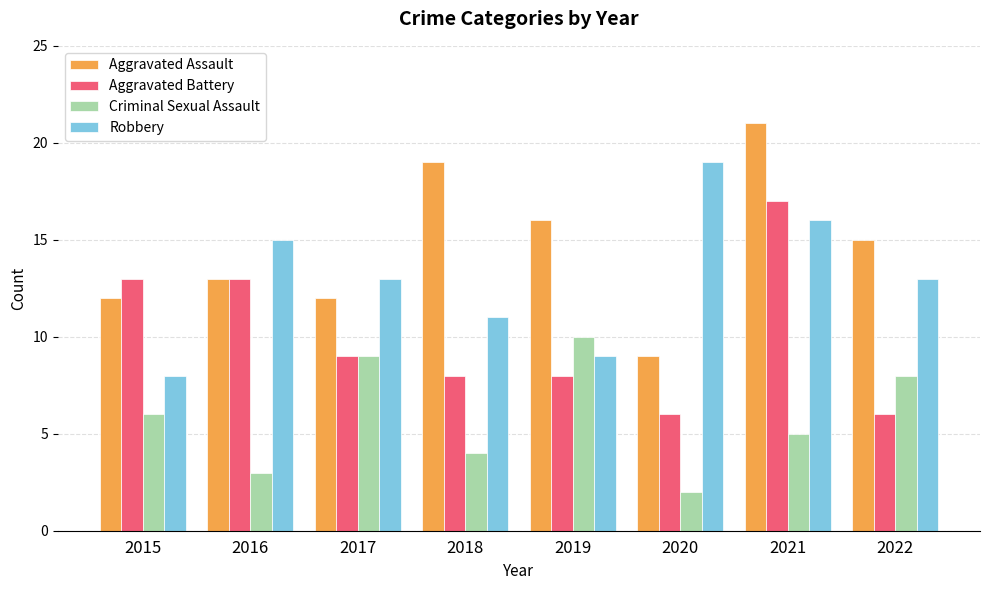

What is the value of the Aggravated Assault bar at the 5th from the left?

16